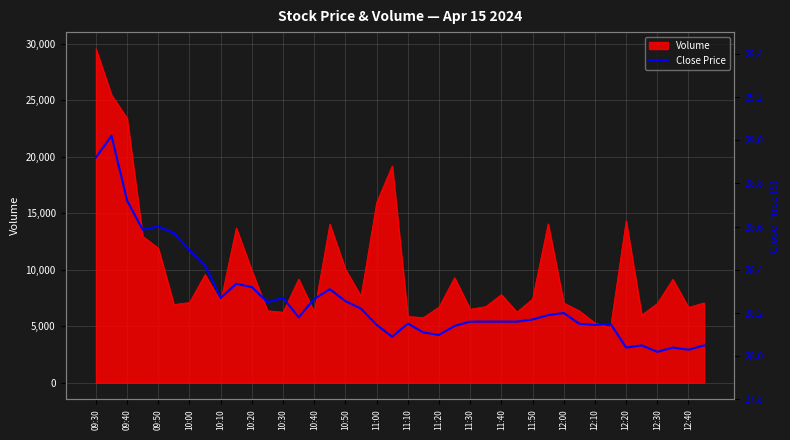

How many lines are shown in the chart?

1